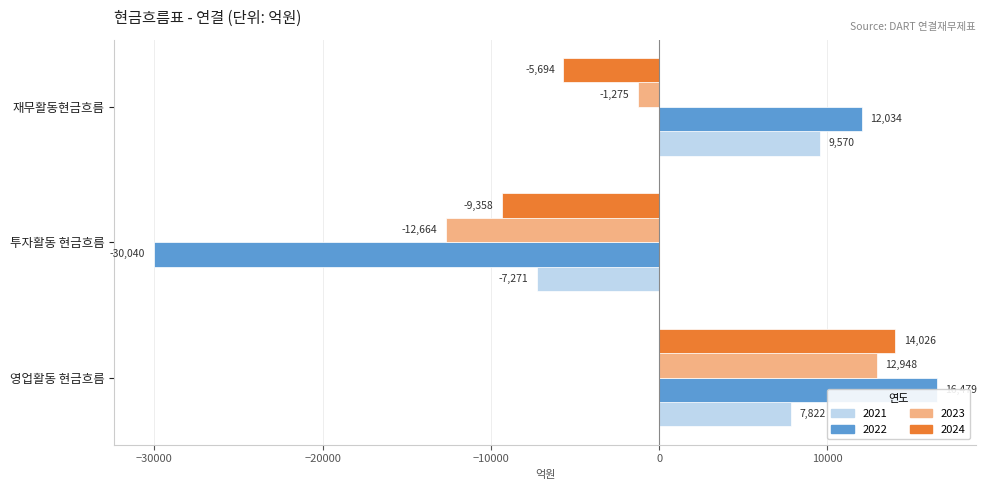

Reading left to right, transcribe all the data shown in this chart.

2024: 14025.8	-9357.6	-5694.0
2023: 12948.0	-12664.0	-1274.7
2022: 16479.5	-30040.0	12034.1
2021: 7822.2	-7270.6	9570.5